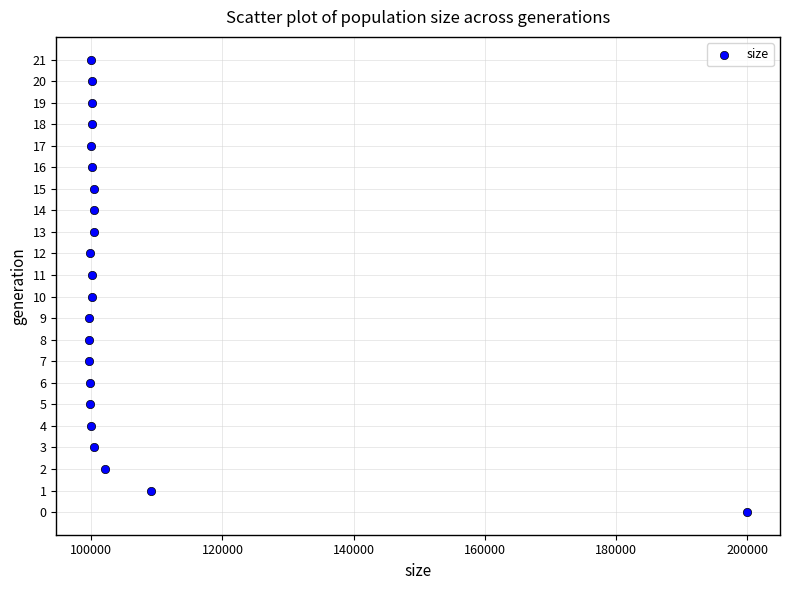

What is the range of Y values (max minus min)?

21